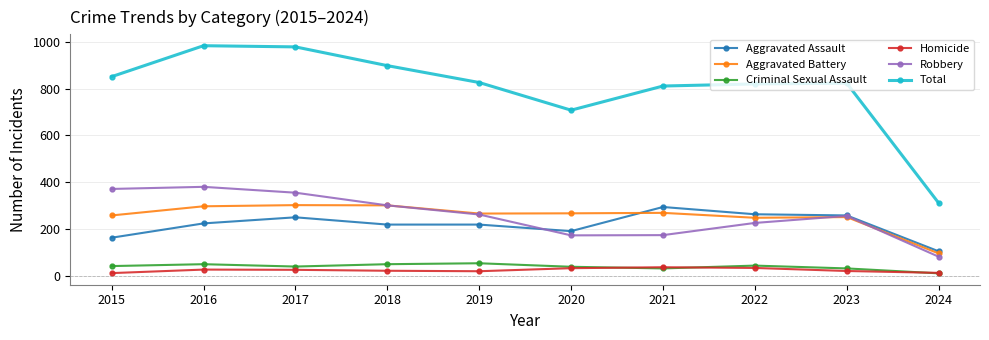

True or false: Total and Robbery cross at least once.

False